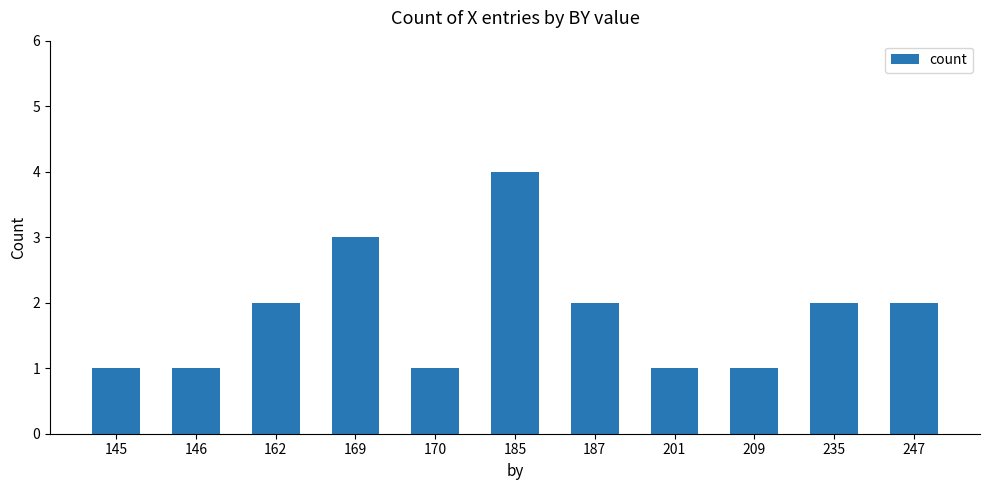

Reading left to right, extract all data points from this chart.

145=1	146=1	162=2	169=3	170=1	185=4	187=2	201=1	209=1	235=2	247=2